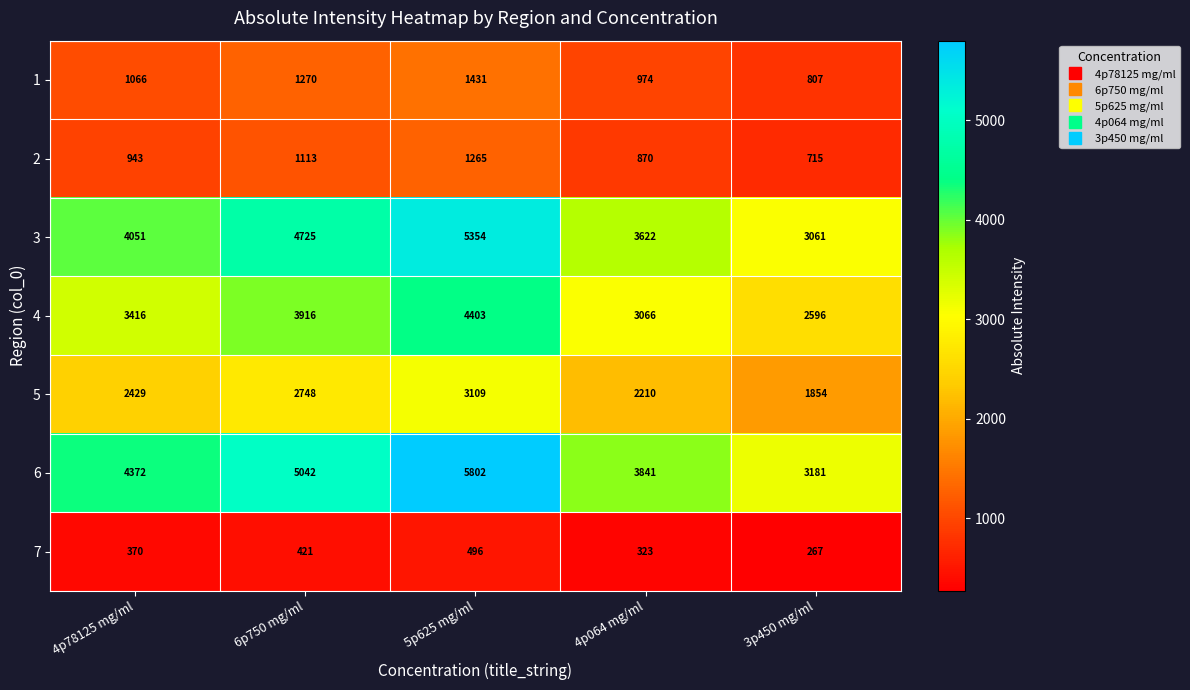

At which label is 5 closest to 2481?

4p78125 mg/ml